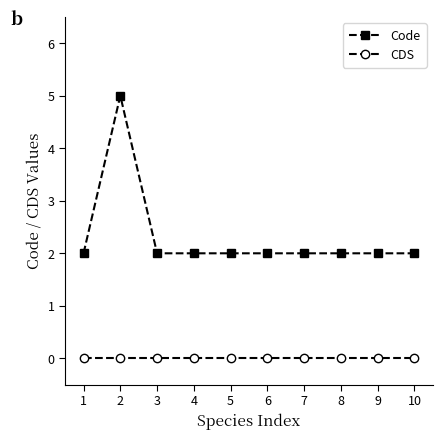

Reading left to right, list all the values displayed in this chart.

Code: 2	5	2	2	2	2	2	2	2	2
CDS: 0	0	0	0	0	0	0	0	0	0